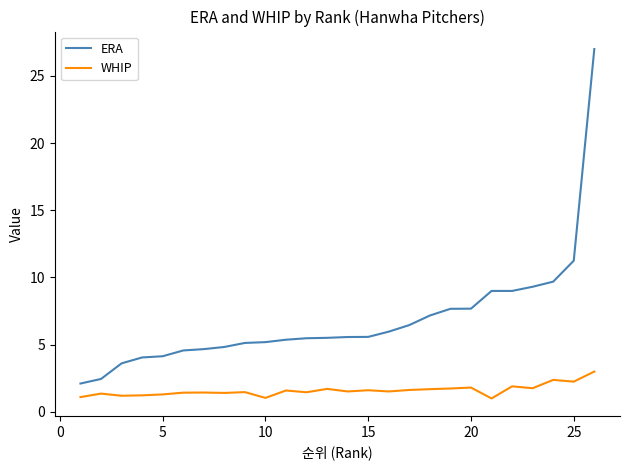

True or false: ERA and WHIP cross at least once.

False